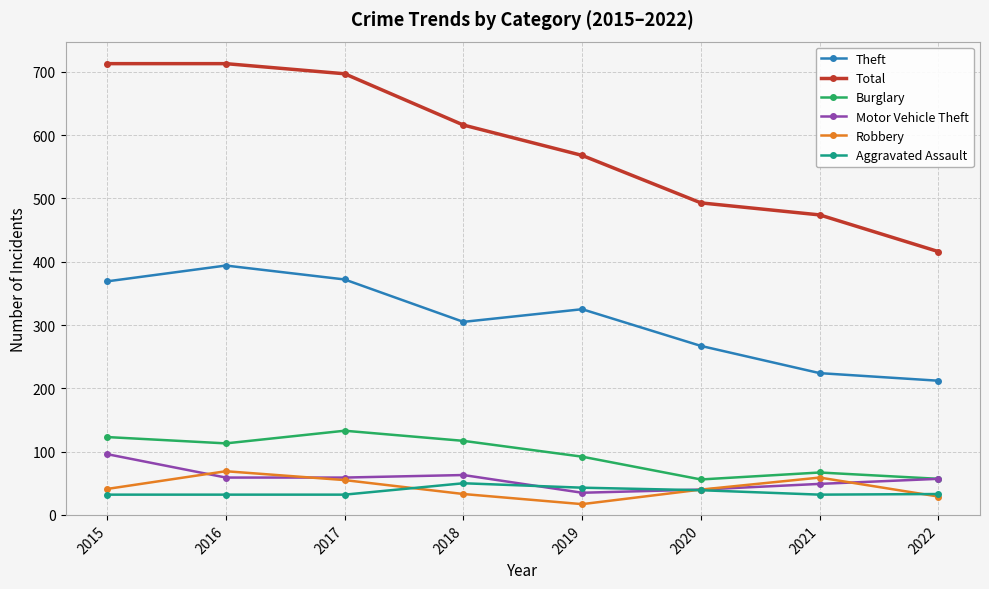

Is it true that Theft equals 394 at 2016?

True